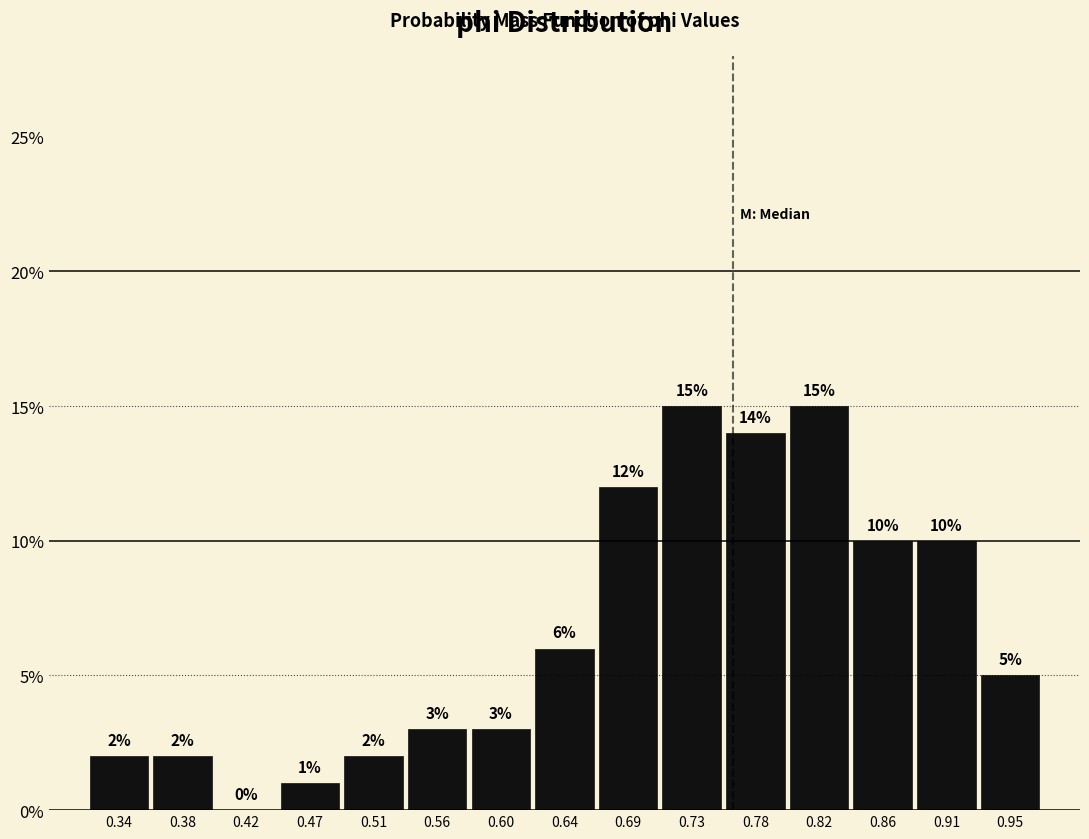

Reading left to right, list every bar in this chart as the range it spans on the x-axis followed by its height. The bar edges are not printed on the chart, so give them approximately, as read against the axis.

0.315 to 0.355: 2
0.355 to 0.400: 2
0.400 to 0.445: 0
0.445 to 0.490: 1
0.490 to 0.535: 2
0.535 to 0.580: 3
0.580 to 0.620: 3
0.620 to 0.665: 6
0.665 to 0.710: 12
0.710 to 0.755: 15
0.755 to 0.800: 14
0.800 to 0.845: 15
0.845 to 0.885: 10
0.885 to 0.930: 10
0.930 to 0.975: 5